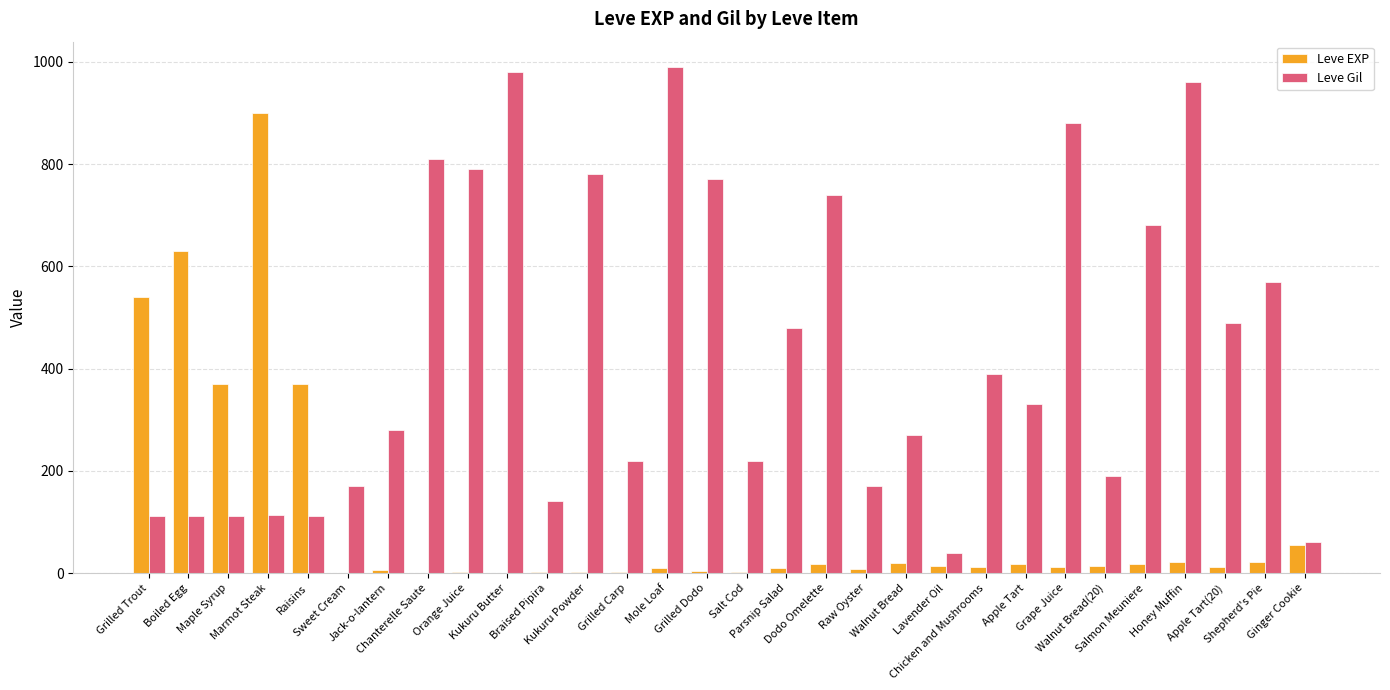

Is it true that Leve Gil equals 344 at Grilled Carp?

False